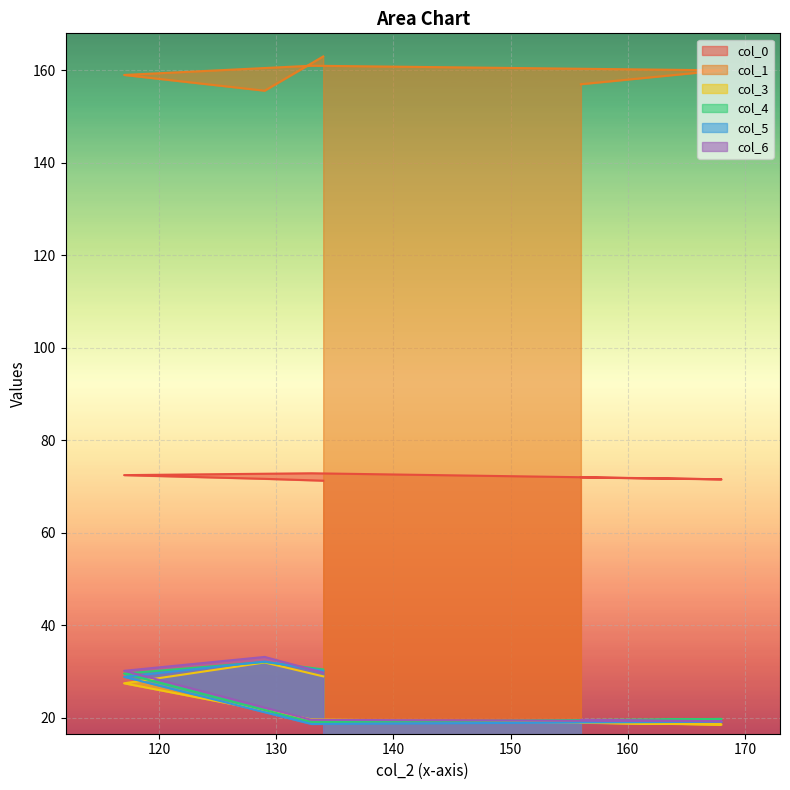

The col_1 series shows 107.5 at 168. True or false?

False